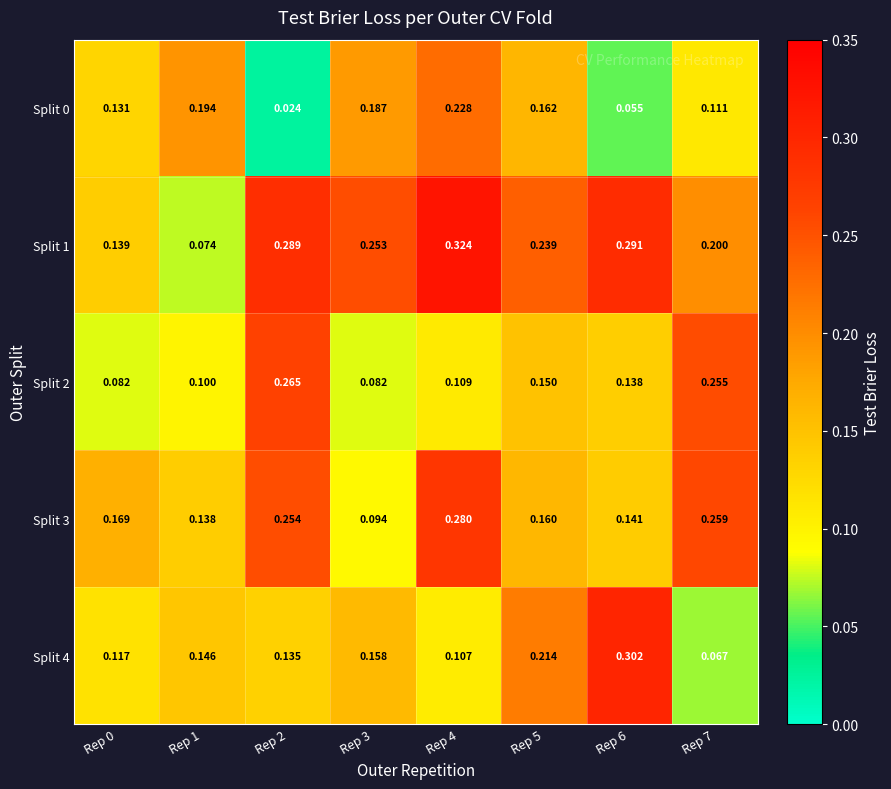

Is the value of Split 3 at Rep 7 greater than the value of Split 4 at Rep 1?

Yes